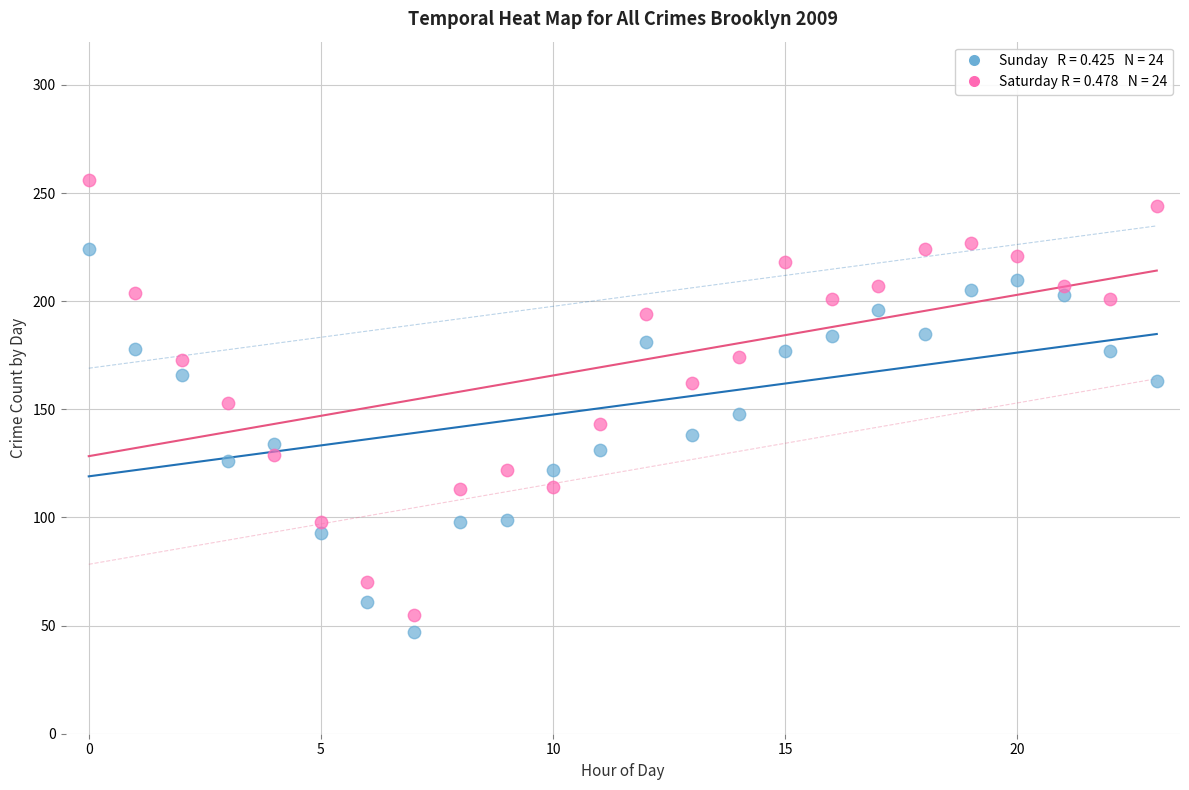

Across all data points, what is the range of Y values (max minus min)?

209